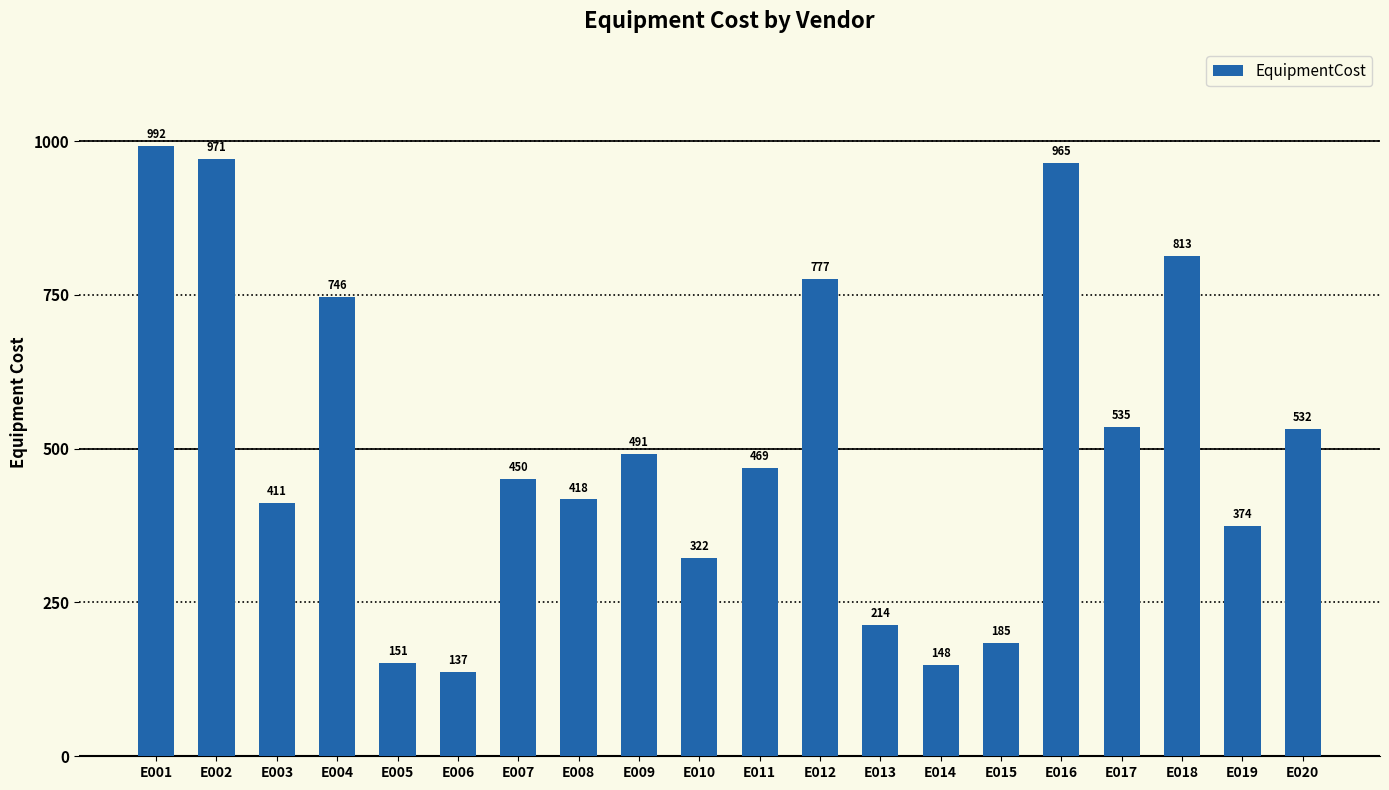

How many values are below 468?

10